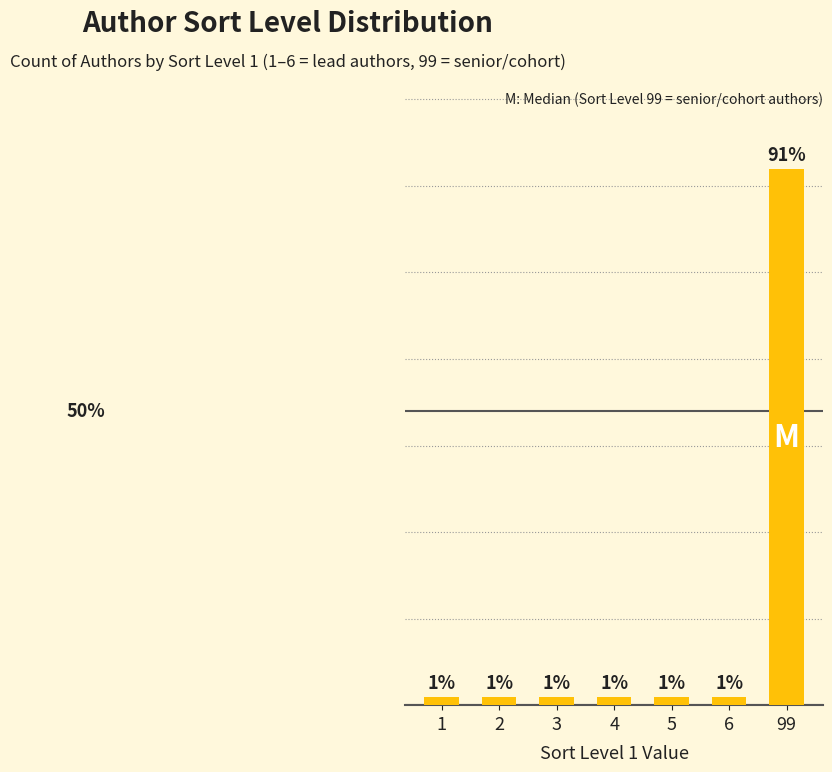

Which has a higher value, 99 or 4?

99